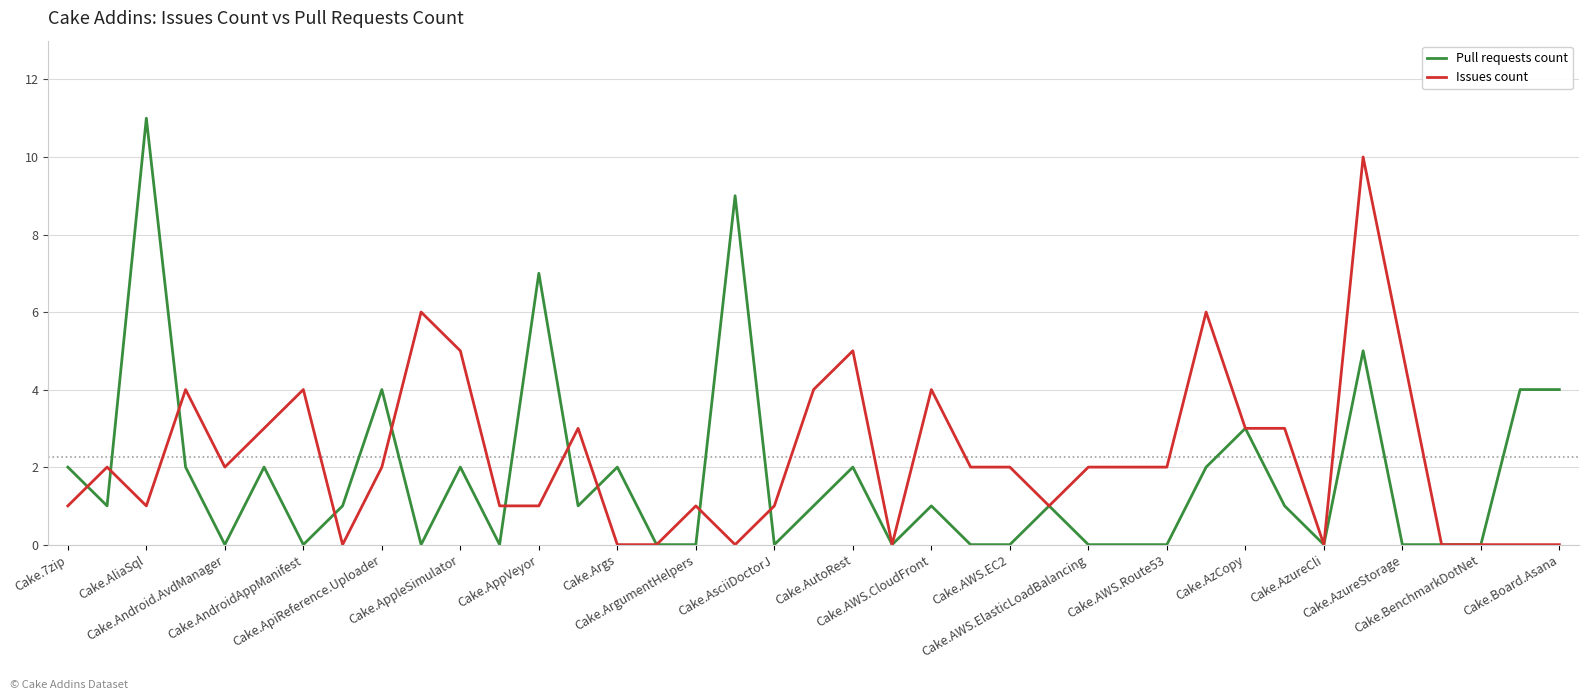

What is the maximum value shown in the chart?

11